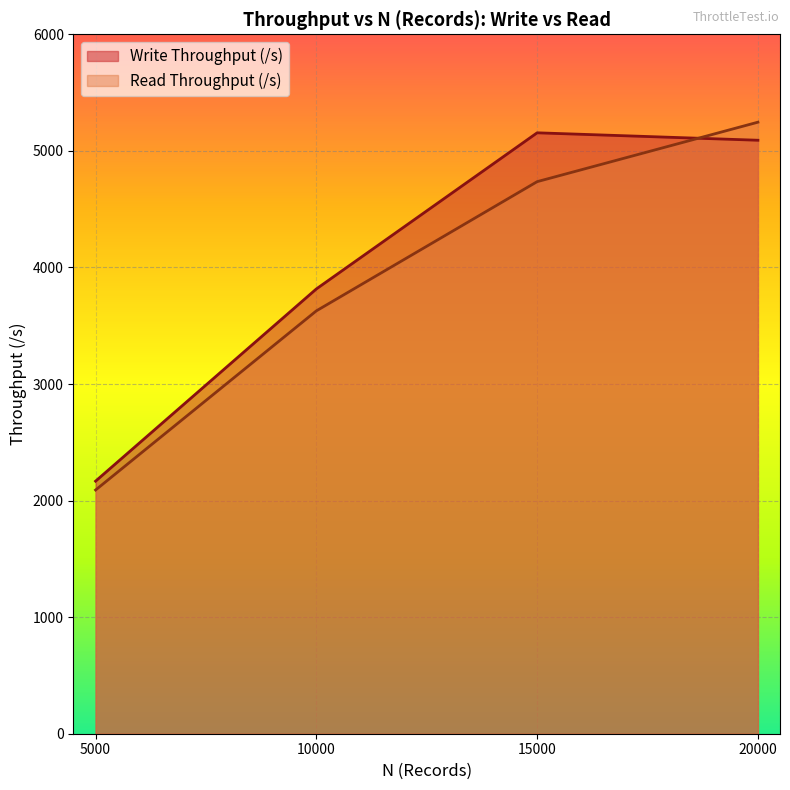

True or false: Read Throughput (/s) has more than 2 interior local peaks.

False